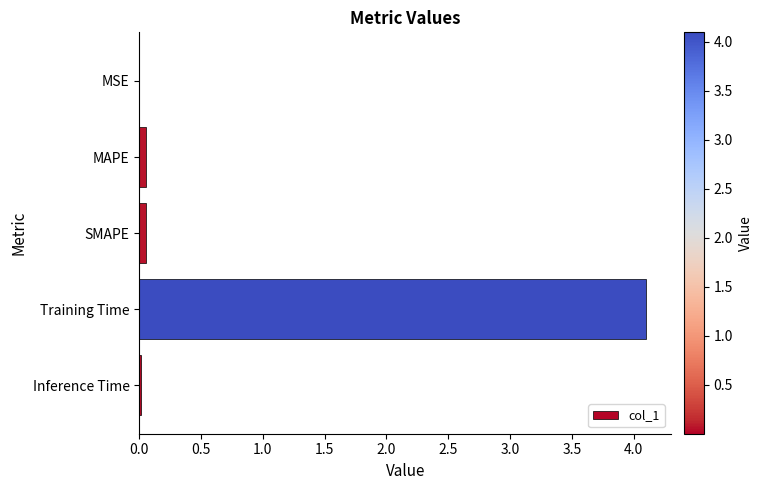

True or false: the data shows 0.0 at Inference Time.

True